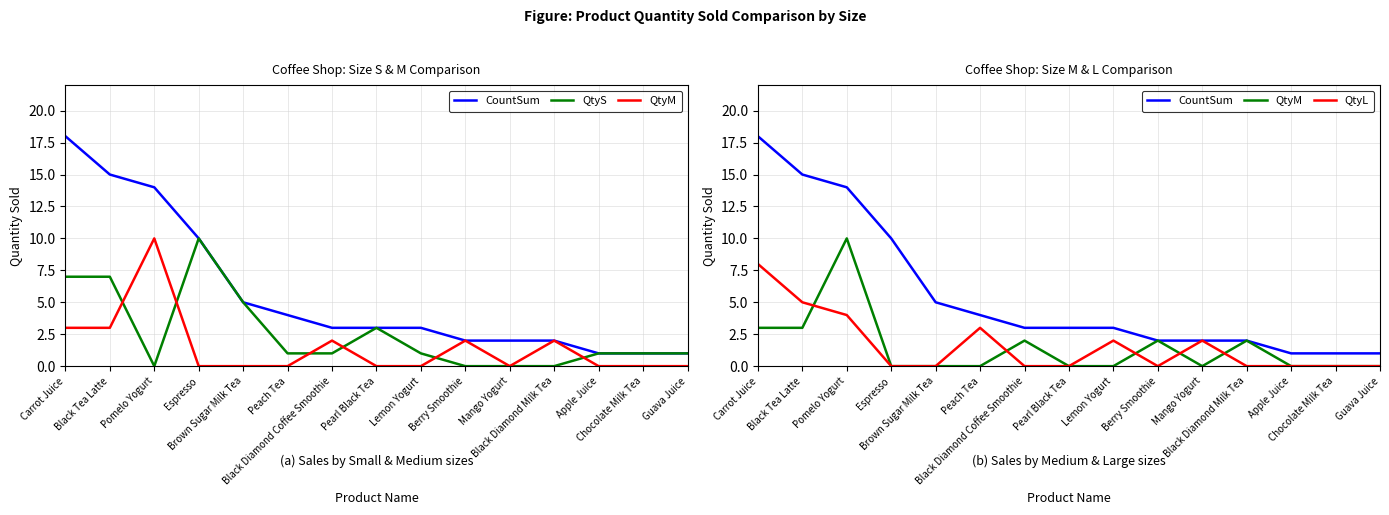

What is the difference between the QtyS values at Pearl Black Tea and Mango Yogurt?

3